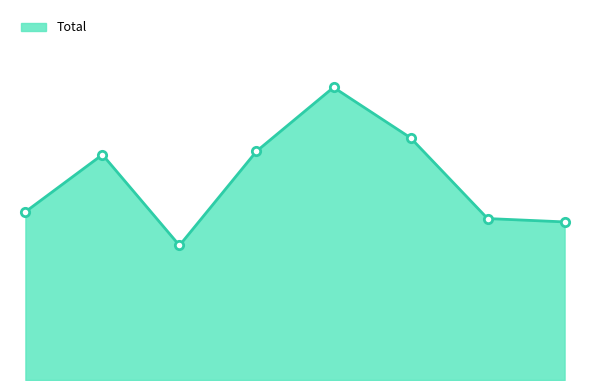

Which label corresponds to the smallest value in the chart?

2017